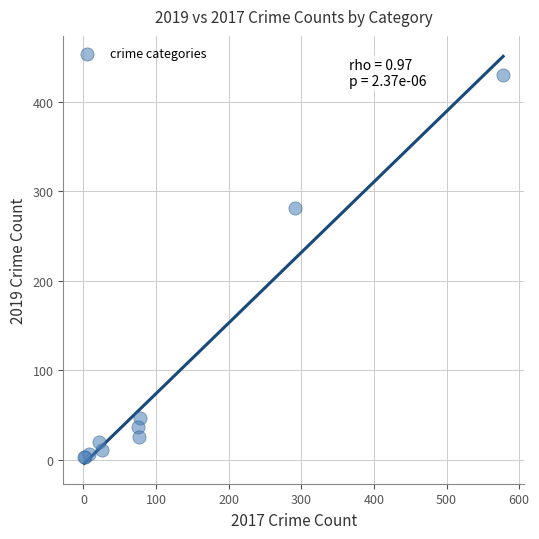

What Y value in the scatter plot is closest to 216?

281